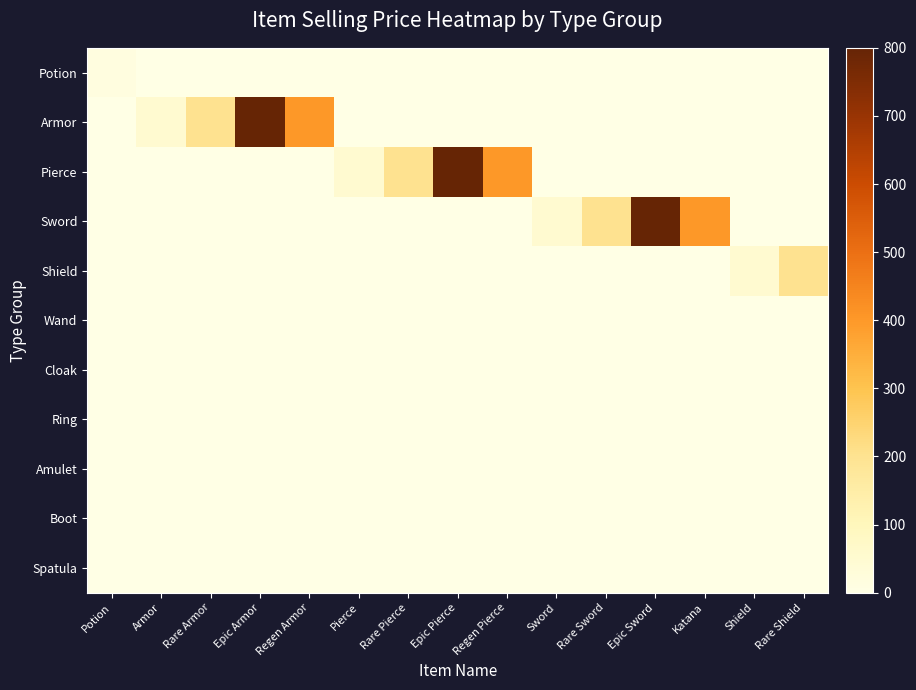

Reading right to left, extract all data points from this chart.

Potion: Rare Shield=0	Shield=0	Katana=0	Epic Sword=0	Rare Sword=0	Sword=0	Regen Pierce=0	Epic Pierce=0	Rare Pierce=0	Pierce=0	Regen Armor=0	Epic Armor=0	Rare Armor=0	Armor=0	Potion=15
Armor: Rare Shield=0	Shield=0	Katana=0	Epic Sword=0	Rare Sword=0	Sword=0	Regen Pierce=0	Epic Pierce=0	Rare Pierce=0	Pierce=0	Regen Armor=400	Epic Armor=800	Rare Armor=200	Armor=50	Potion=0
Pierce: Rare Shield=0	Shield=0	Katana=0	Epic Sword=0	Rare Sword=0	Sword=0	Regen Pierce=400	Epic Pierce=800	Rare Pierce=200	Pierce=50	Regen Armor=0	Epic Armor=0	Rare Armor=0	Armor=0	Potion=0
Sword: Rare Shield=0	Shield=0	Katana=400	Epic Sword=800	Rare Sword=200	Sword=50	Regen Pierce=0	Epic Pierce=0	Rare Pierce=0	Pierce=0	Regen Armor=0	Epic Armor=0	Rare Armor=0	Armor=0	Potion=0
Shield: Rare Shield=200	Shield=50	Katana=0	Epic Sword=0	Rare Sword=0	Sword=0	Regen Pierce=0	Epic Pierce=0	Rare Pierce=0	Pierce=0	Regen Armor=0	Epic Armor=0	Rare Armor=0	Armor=0	Potion=0
Wand: Rare Shield=0	Shield=0	Katana=0	Epic Sword=0	Rare Sword=0	Sword=0	Regen Pierce=0	Epic Pierce=0	Rare Pierce=0	Pierce=0	Regen Armor=0	Epic Armor=0	Rare Armor=0	Armor=0	Potion=0
Cloak: Rare Shield=0	Shield=0	Katana=0	Epic Sword=0	Rare Sword=0	Sword=0	Regen Pierce=0	Epic Pierce=0	Rare Pierce=0	Pierce=0	Regen Armor=0	Epic Armor=0	Rare Armor=0	Armor=0	Potion=0
Ring: Rare Shield=0	Shield=0	Katana=0	Epic Sword=0	Rare Sword=0	Sword=0	Regen Pierce=0	Epic Pierce=0	Rare Pierce=0	Pierce=0	Regen Armor=0	Epic Armor=0	Rare Armor=0	Armor=0	Potion=0
Amulet: Rare Shield=0	Shield=0	Katana=0	Epic Sword=0	Rare Sword=0	Sword=0	Regen Pierce=0	Epic Pierce=0	Rare Pierce=0	Pierce=0	Regen Armor=0	Epic Armor=0	Rare Armor=0	Armor=0	Potion=0
Boot: Rare Shield=0	Shield=0	Katana=0	Epic Sword=0	Rare Sword=0	Sword=0	Regen Pierce=0	Epic Pierce=0	Rare Pierce=0	Pierce=0	Regen Armor=0	Epic Armor=0	Rare Armor=0	Armor=0	Potion=0
Spatula: Rare Shield=0	Shield=0	Katana=0	Epic Sword=0	Rare Sword=0	Sword=0	Regen Pierce=0	Epic Pierce=0	Rare Pierce=0	Pierce=0	Regen Armor=0	Epic Armor=0	Rare Armor=0	Armor=0	Potion=0